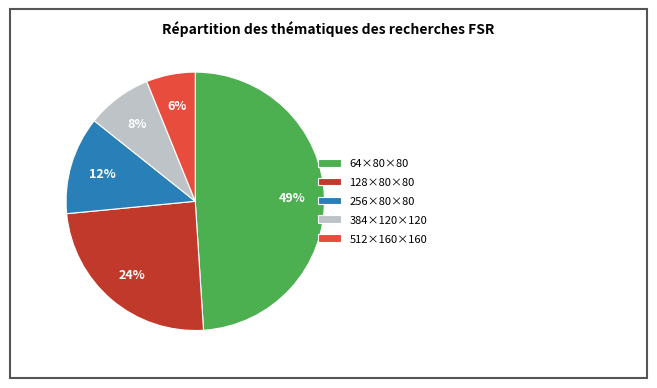

True or false: 256×80×80 accounts for 12% of the total.

True